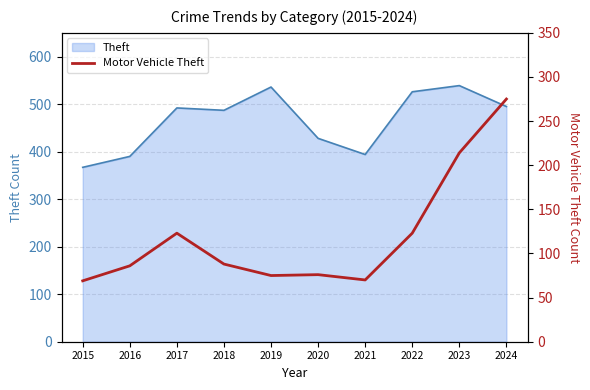

At which category does the data reach its first local peak?

2017